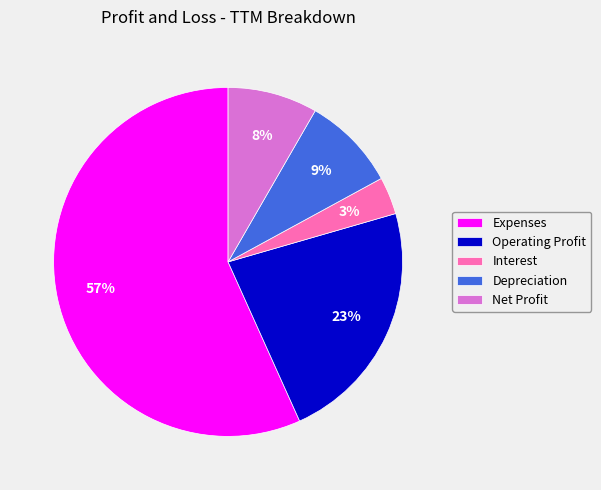

What is the ratio of the value at Operating Profit to the value at Expenses?

0.4